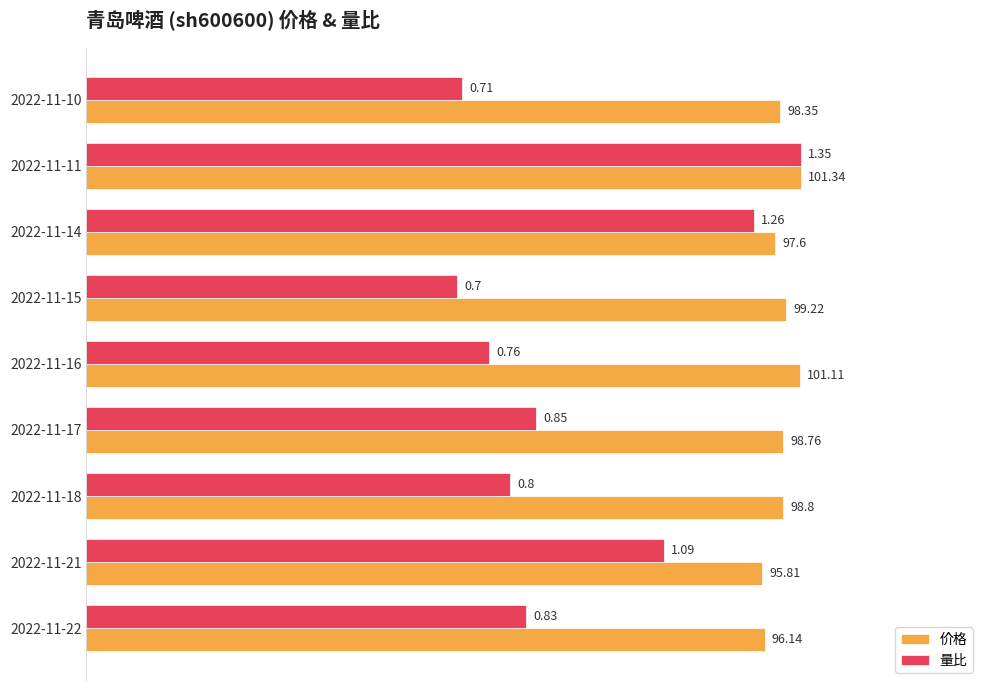

What are all the series names shown in the legend?

价格, 量比